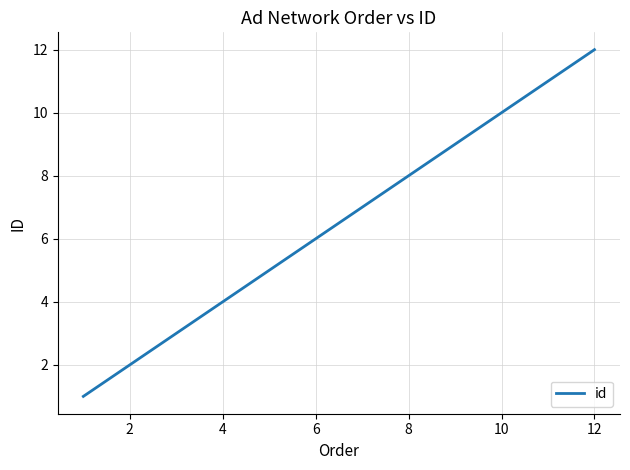

Count the number of categories in the chart.

12